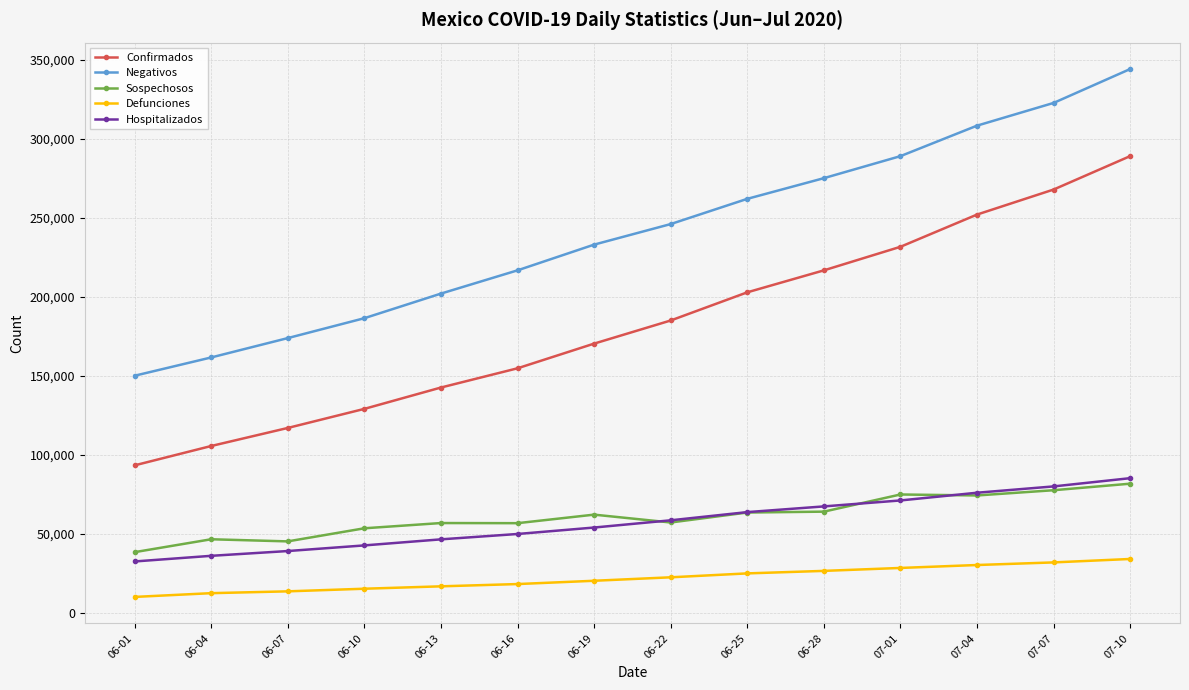

True or false: Negativos and Hospitalizados cross at least once.

False